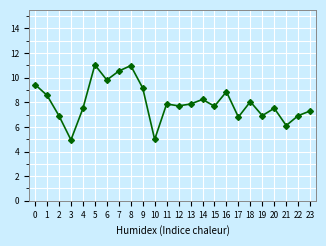

What is the change in value from 6 to 14?

-1.6